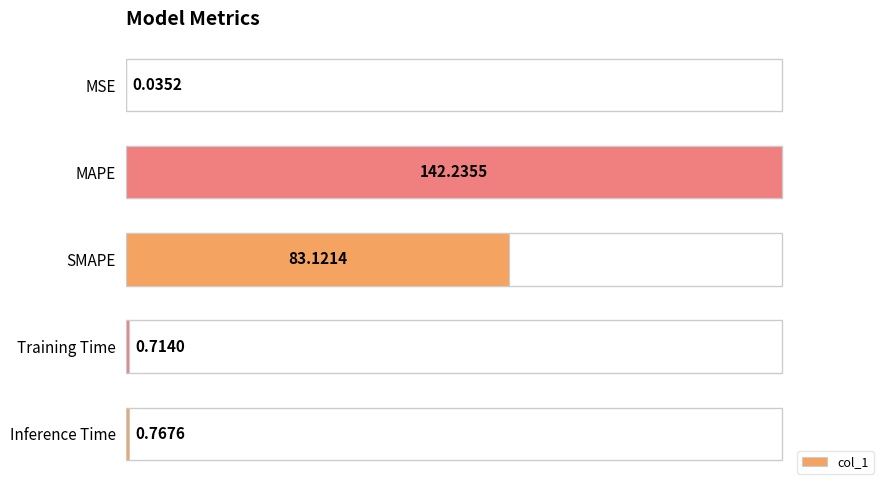

Where is the data nearest to the value 71?

SMAPE